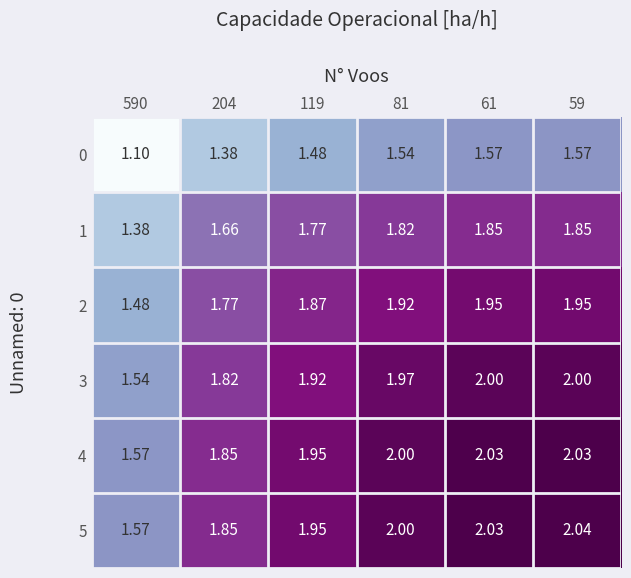

Which series has the largest total across all categories?

5